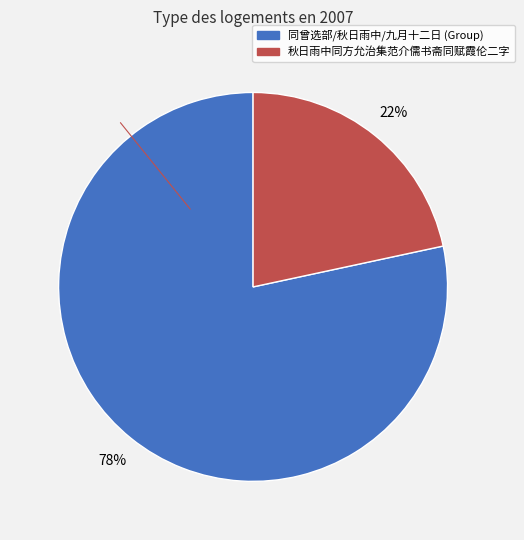

Is there any slice that represents more than half of the pie?

Yes